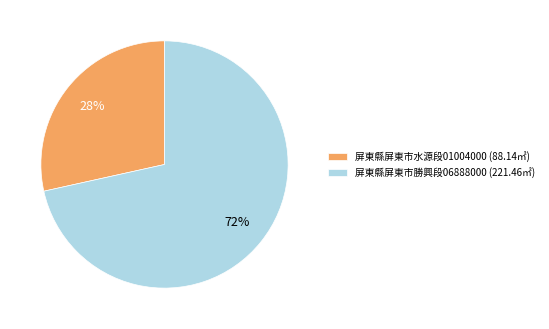

Which category has the biggest portion of the pie?

屏東縣屏東市勝興段06888000 (221.46㎡)